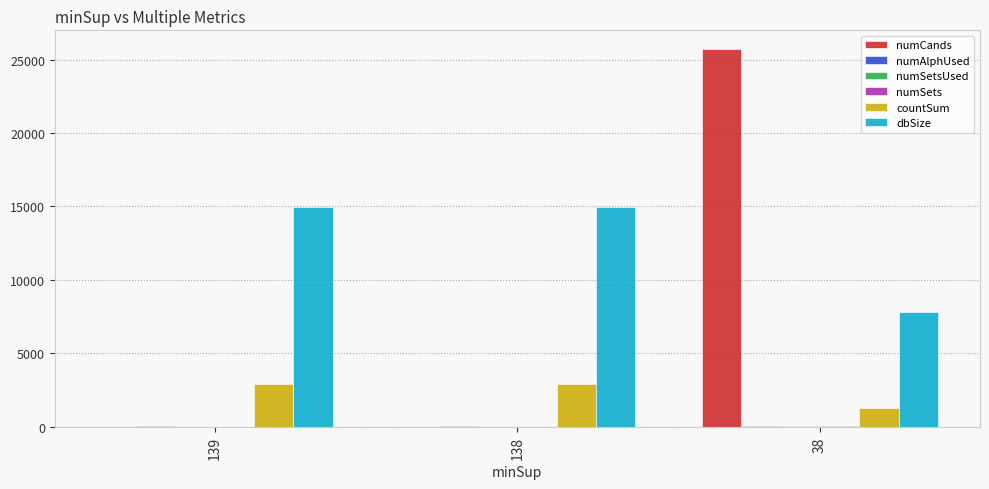

Which series has the largest total across all categories?

dbSize